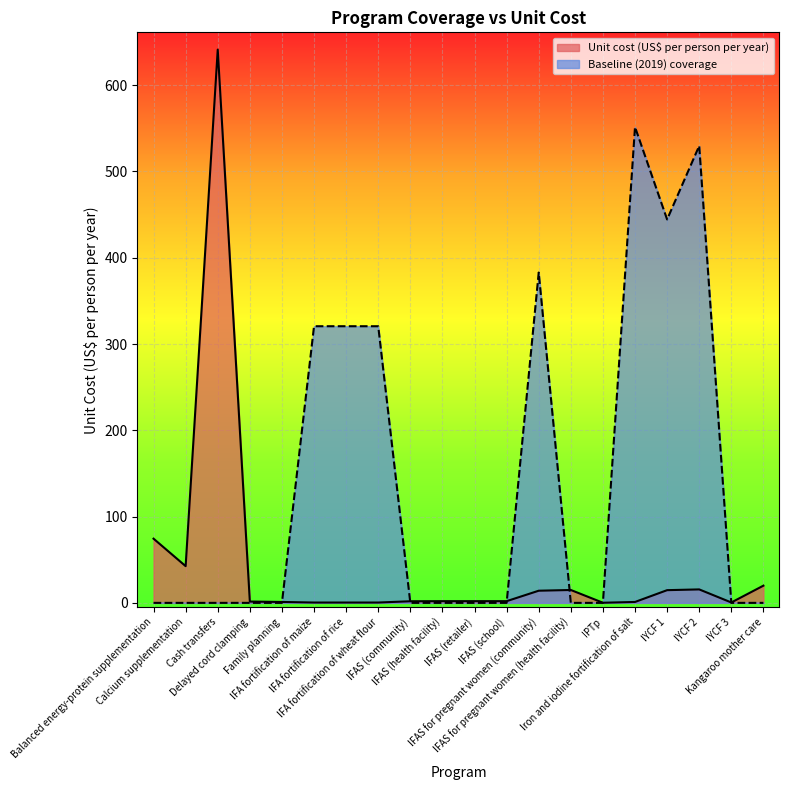

List the labels in order of Unit cost (US$ per person per year) value, smallest first.

IPTp, IFA fortification of maize, IFA fortification of rice, IFA fortification of wheat flour, IYCF 3, Iron and iodine fortification of salt, Family planning, Delayed cord clamping, IFAS (community), IFAS (health facility), IFAS (retailer), IFAS (school), IFAS for pregnant women (community), IYCF 1, IFAS for pregnant women (health facility), IYCF 2, Kangaroo mother care, Calcium supplementation, Balanced energy-protein supplementation, Cash transfers